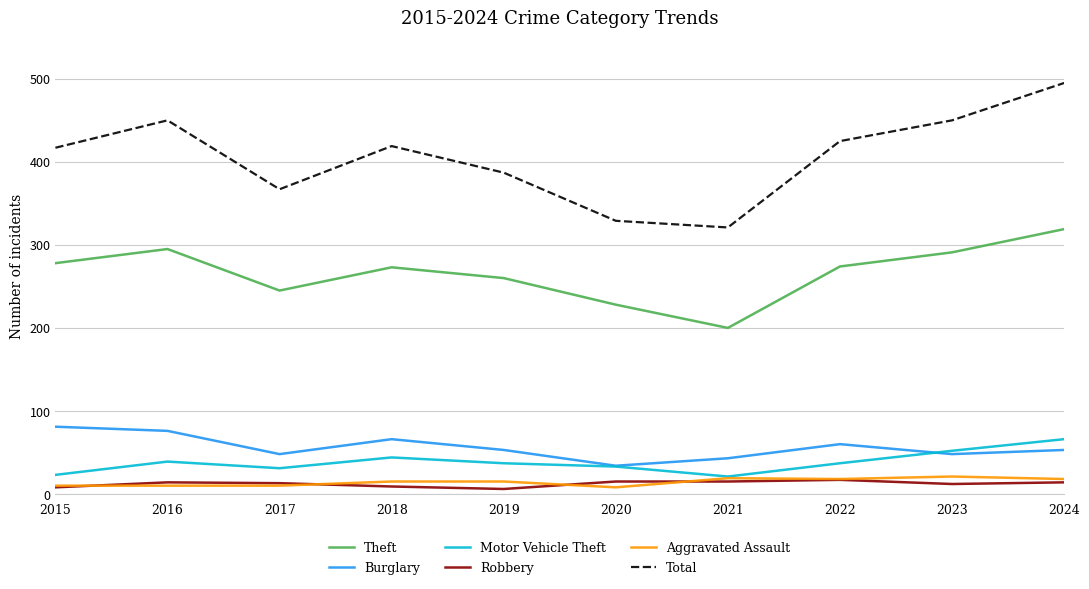

Which category has the highest value in the Burglary series?

2015